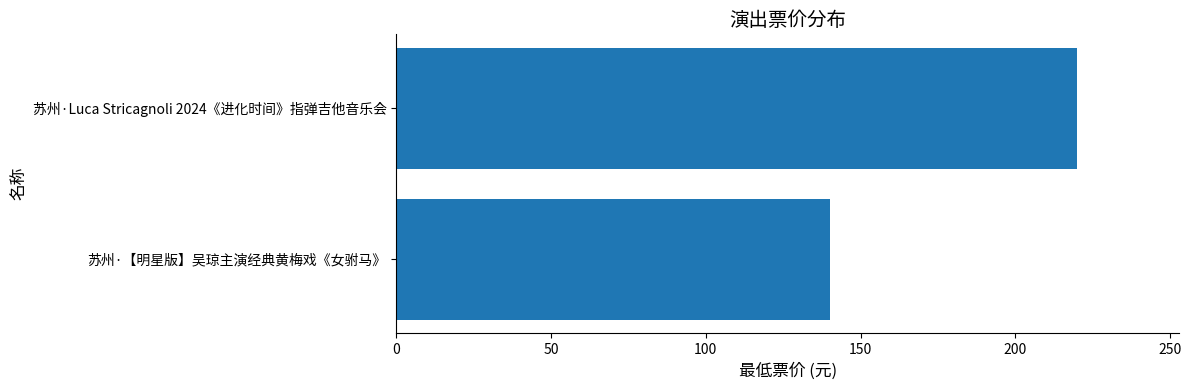

List the labels in order of value, largest first.

苏州·Luca Stricagnoli 2024《进化时间》指弹吉他音乐会, 苏州·【明星版】吴琼主演经典黄梅戏《女驸马》